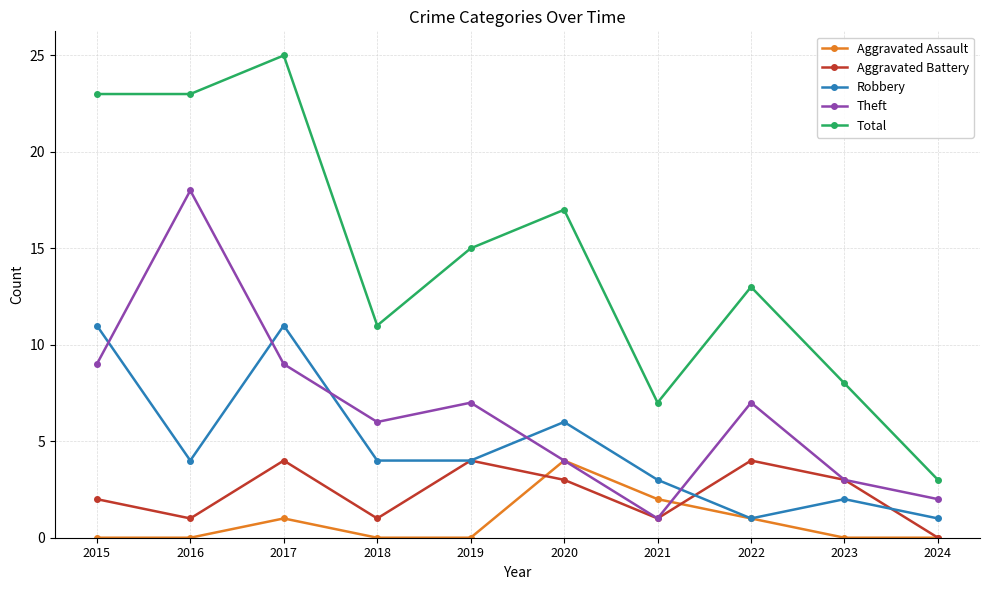

At which category is the sum across all series the highest?

2017